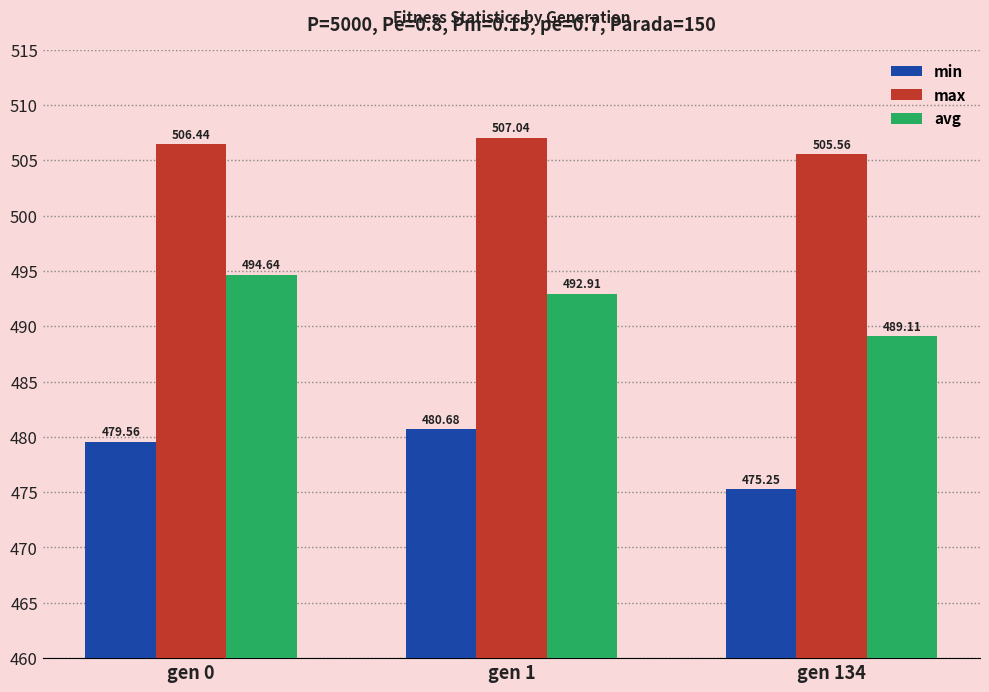

Is it true that min equals 475.3 at gen 134?

True